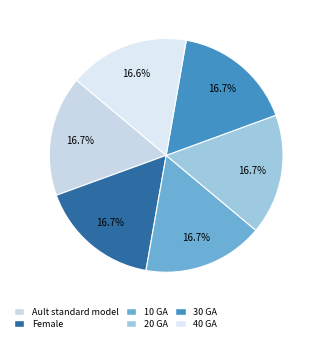

Count the number of slices in the pie.

6